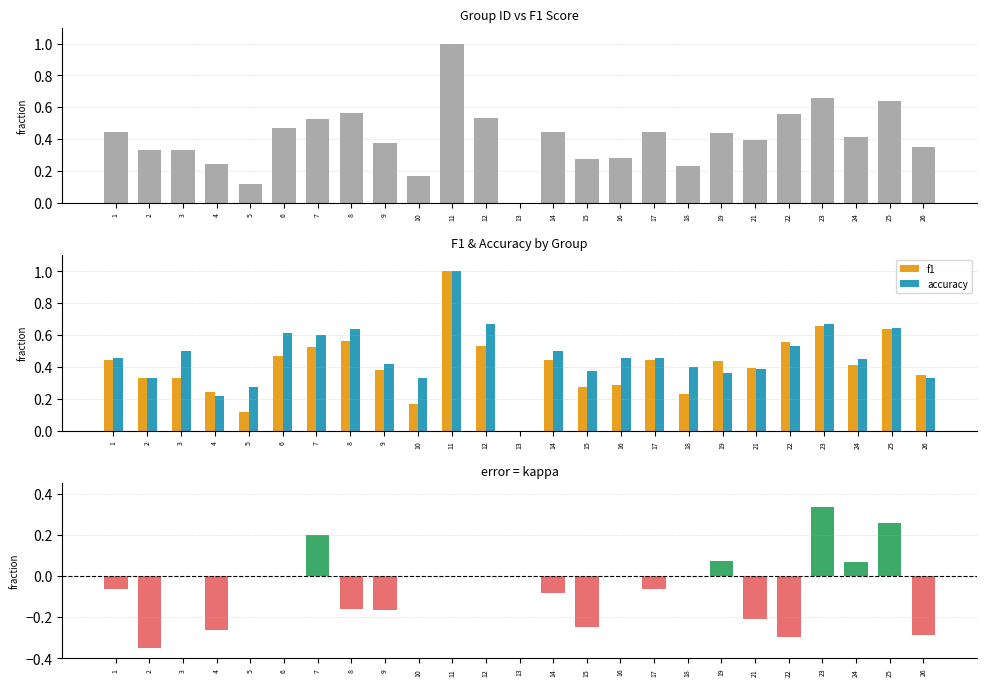

At how many categories does at least one series exceed 0?

24